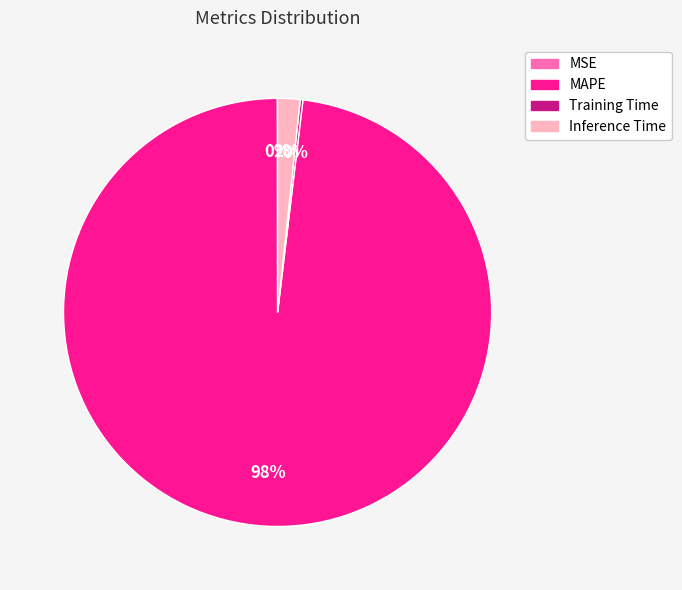

Is it true that Inference Time is 14% of the pie?

False